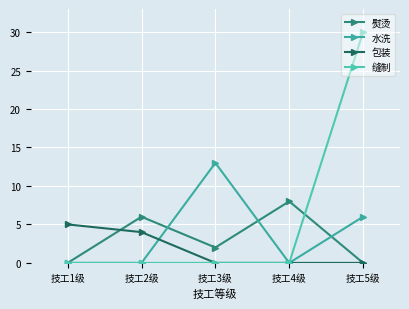

Reading right to left, transcribe all the data shown in this chart.

熨烫: 技工5级=0	技工4级=8	技工3级=2	技工2级=6	技工1级=0
水洗: 技工5级=6	技工4级=0	技工3级=13	技工2级=0	技工1级=0
包装: 技工5级=0	技工4级=0	技工3级=0	技工2级=4	技工1级=5
缝制: 技工5级=30	技工4级=0	技工3级=0	技工2级=0	技工1级=0